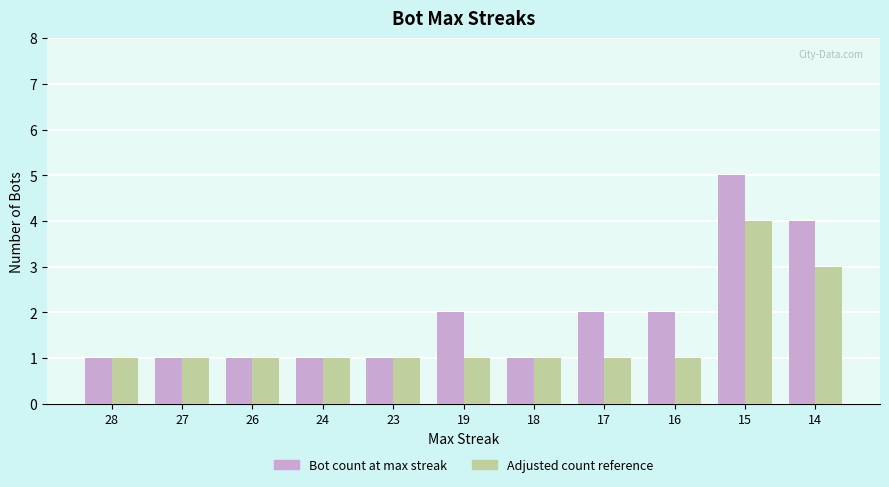

At which category is the sum across all series the highest?

15